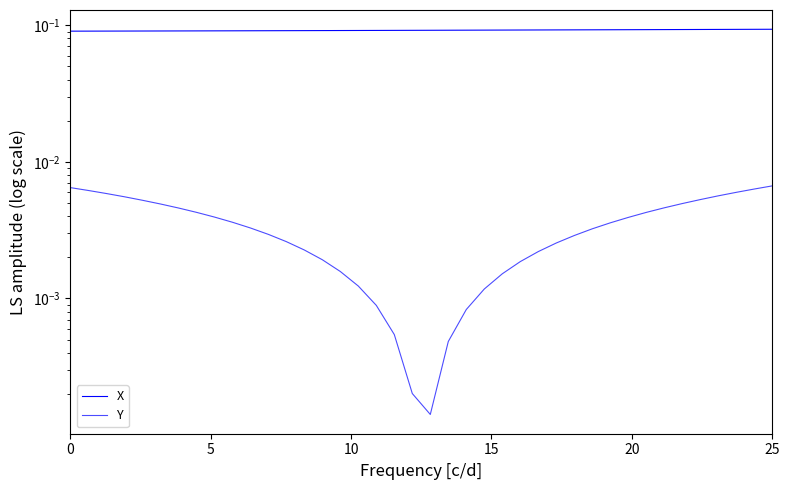

True or false: Y and X cross at least once.

False